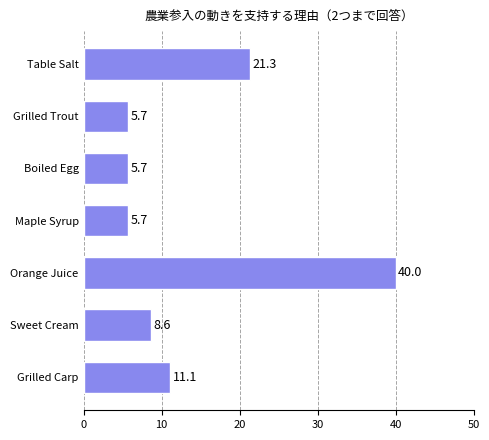

Approximately how many times larger is the value at Orange Juice compared to Boiled Egg?

7.0